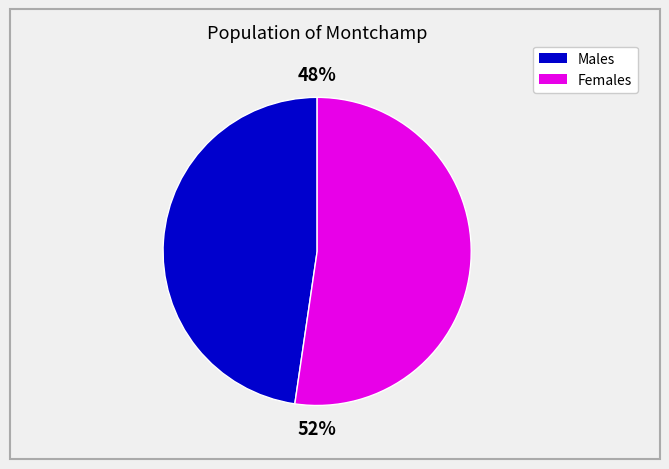

To the nearest percent, what is the average slice percentage?

50%